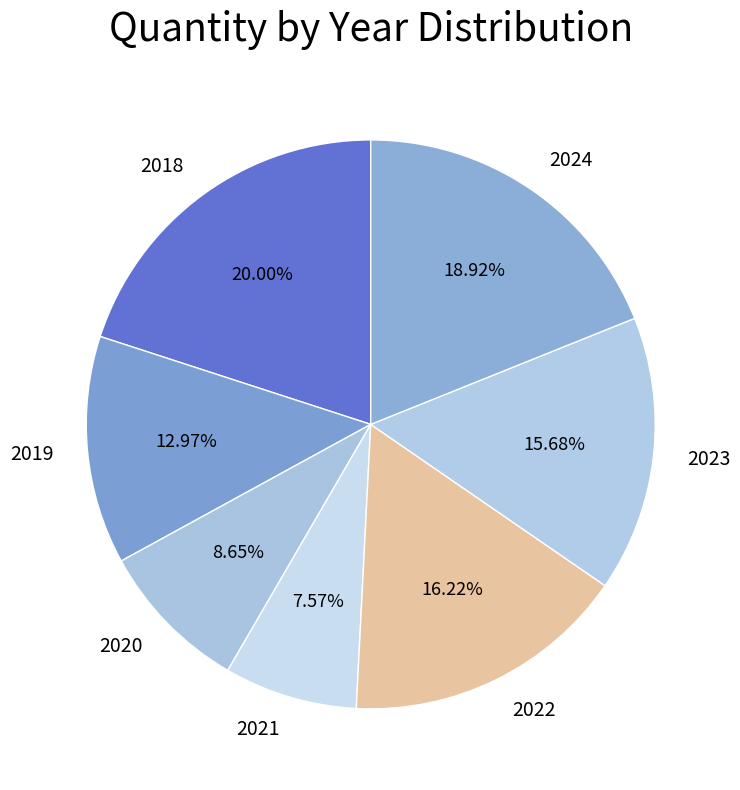

What percentage is NOT represented by 2018?

80.0%